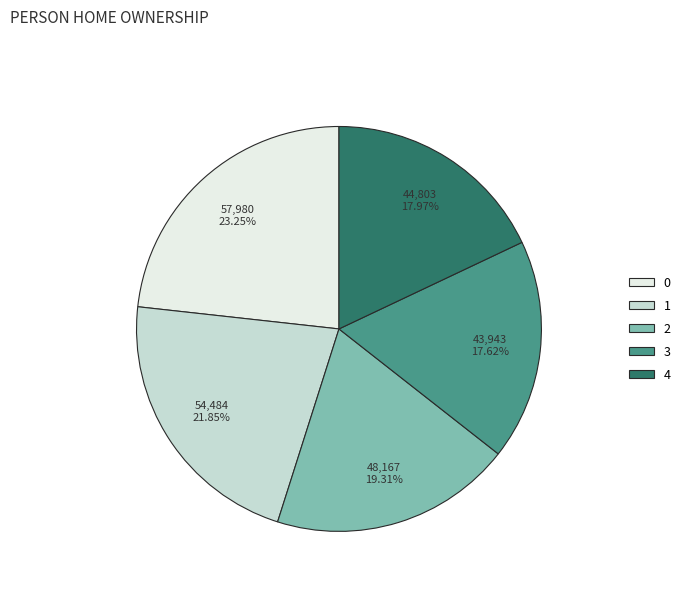

To the nearest percent, what is the difference between the 2 and 1 slice percentages?

3%